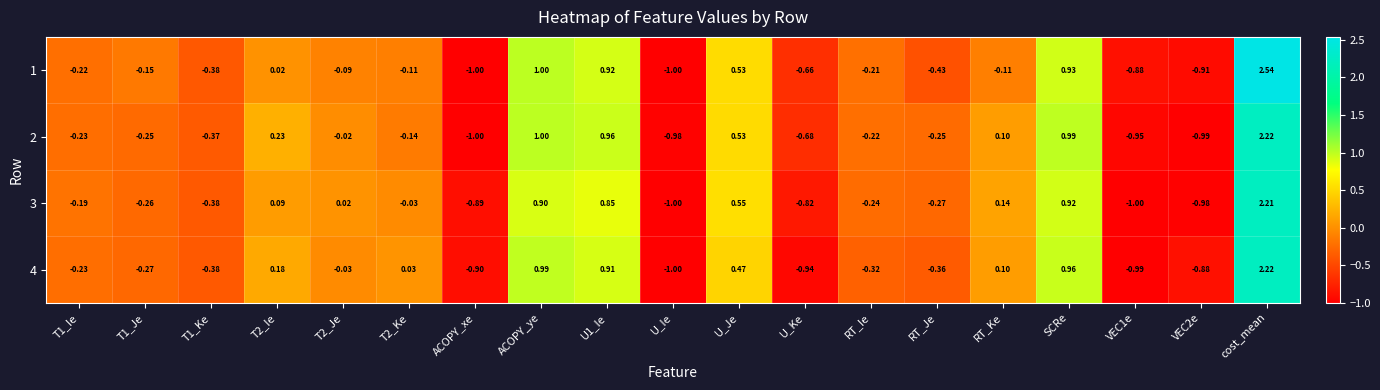

Rank the series at VEC1e from lowest to highest value.

3, 4, 2, 1